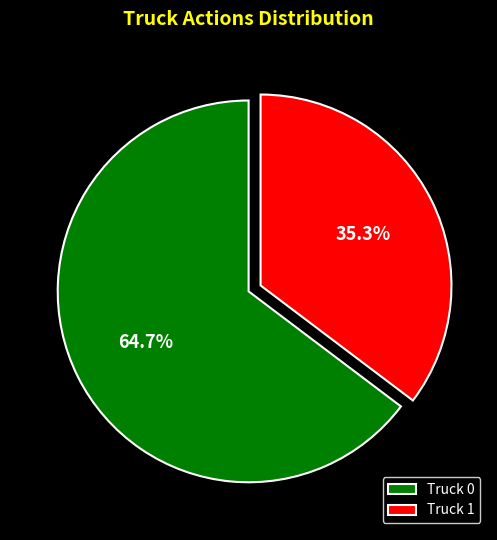

What percentage is the Truck 1 slice, to the nearest percent?

35%